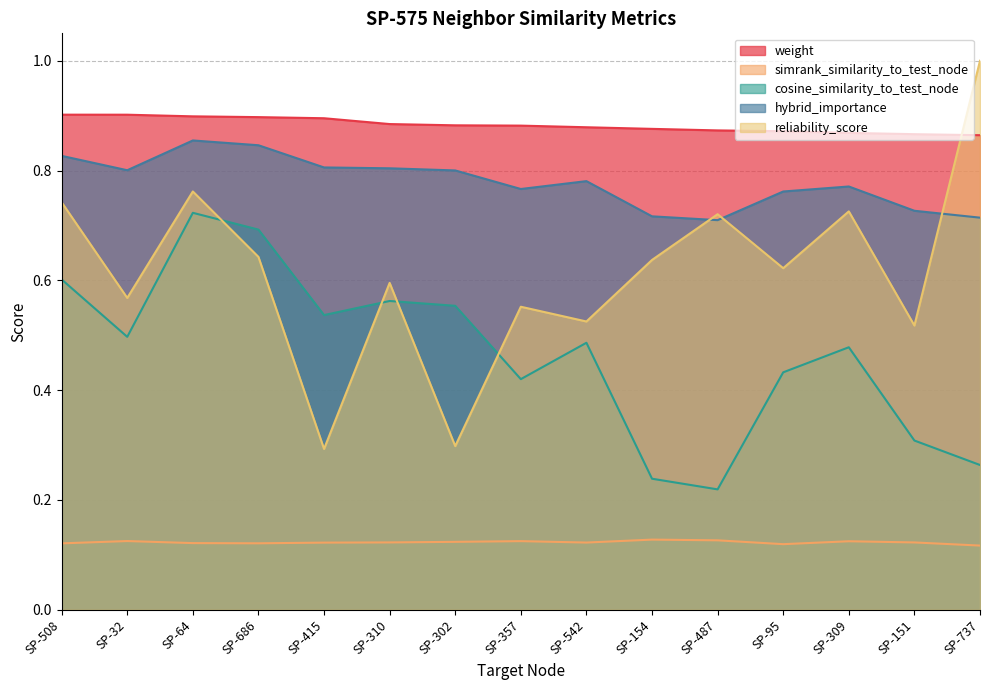

What is the label of the 11th point from the left?

SP-487